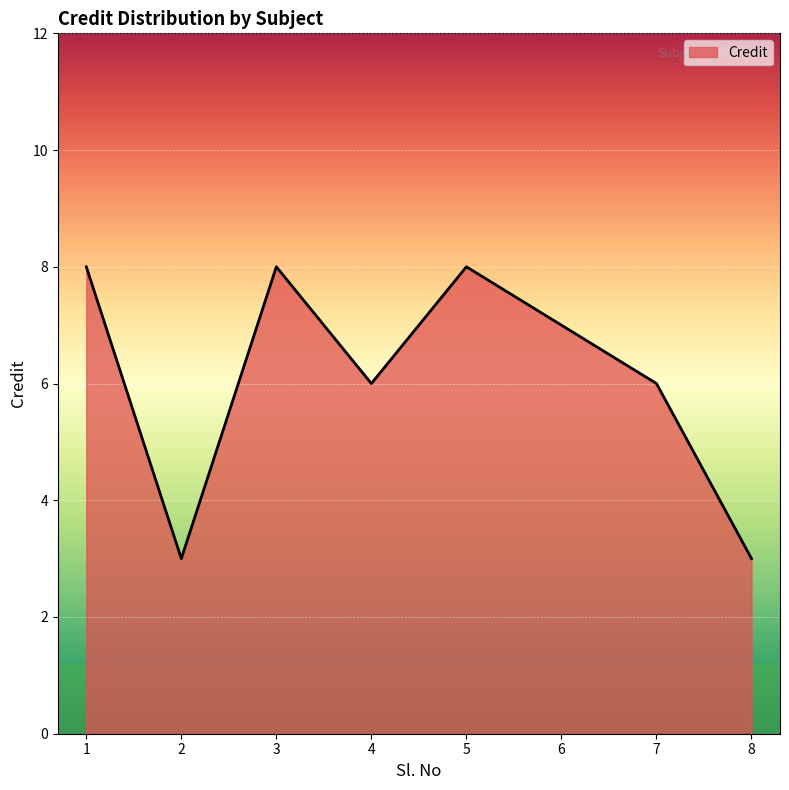

Where does the data first go above 7?

1